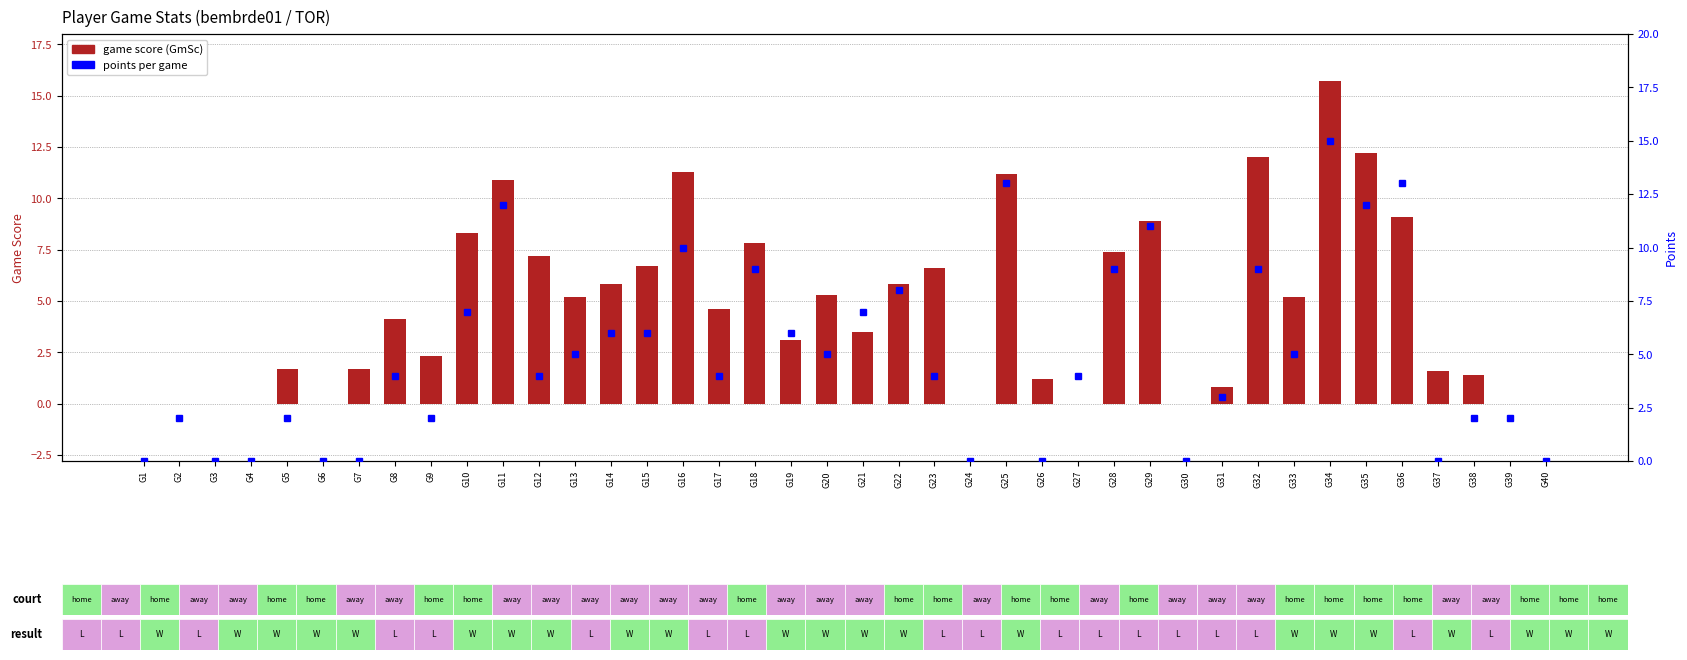

What value does the points series have at G9?

2.0